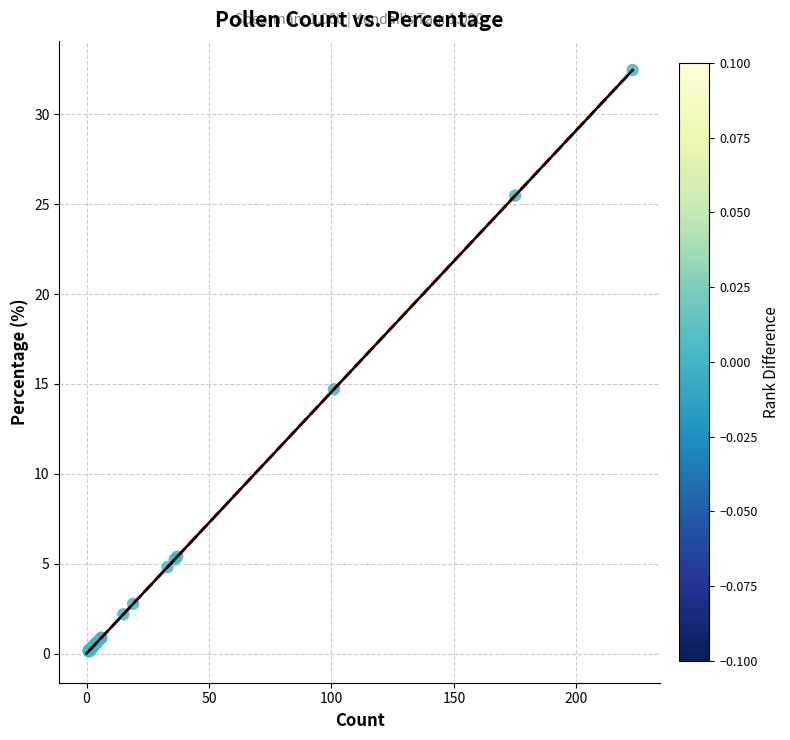

What Y value in the scatter plot is closest to 16?

14.7